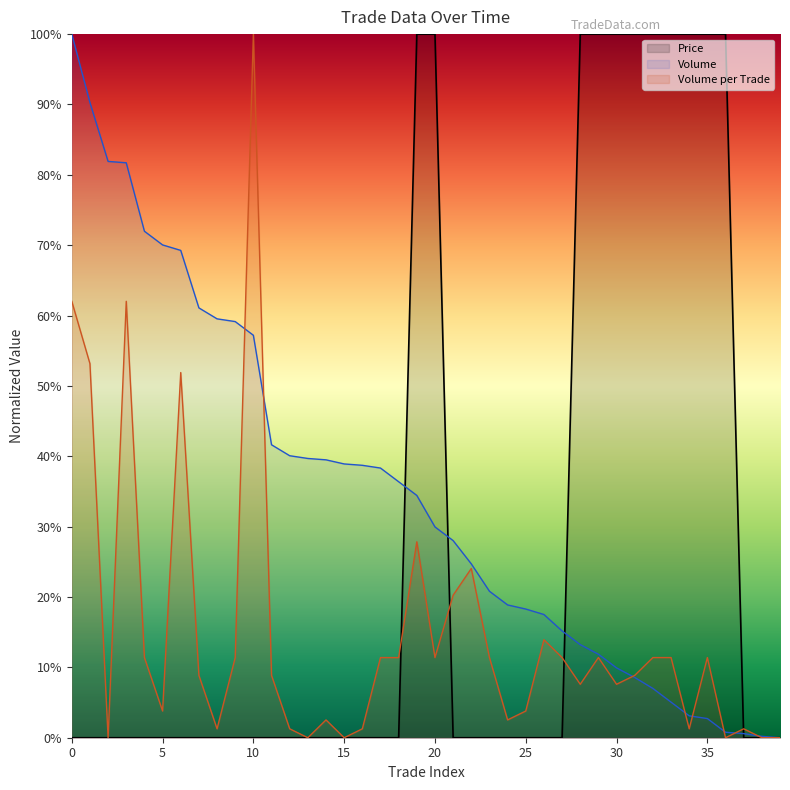

Does the chart display data point markers on the line(s)?

No